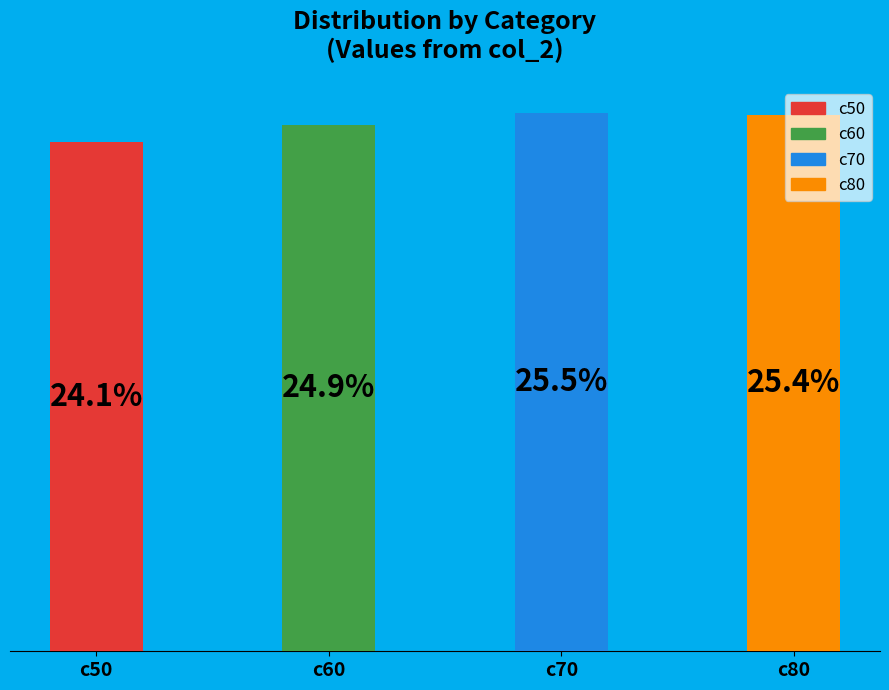

To the nearest percent, what portion does c60 represent?

25%